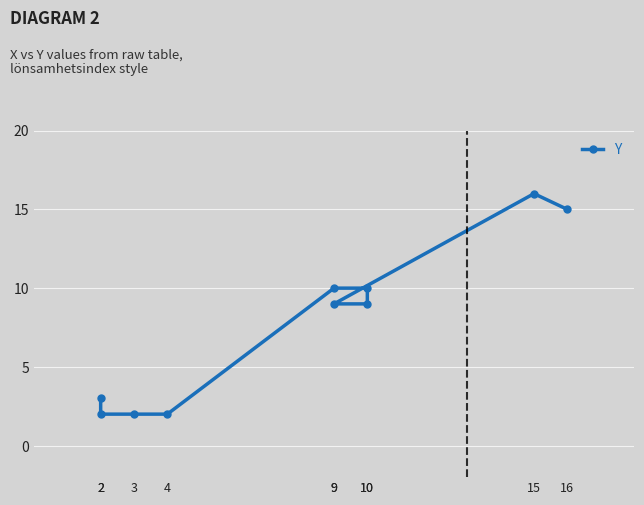

Which category has the lowest value across all series?

2